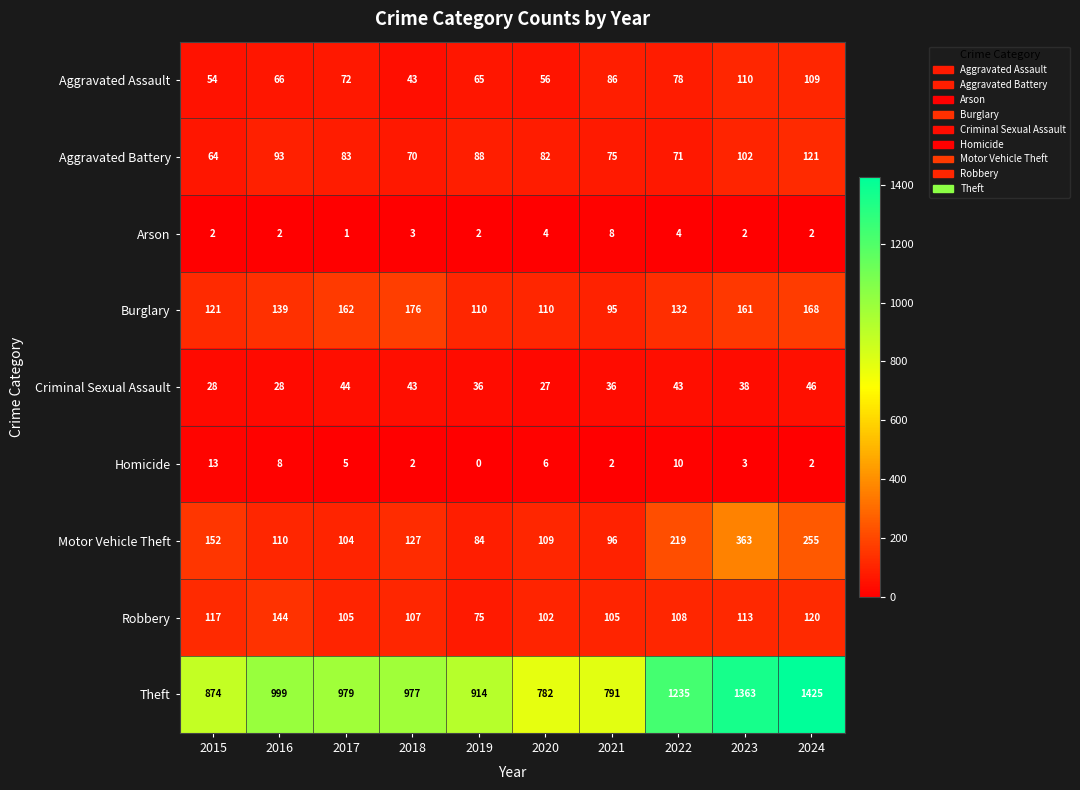

At which category is the sum across all series the highest?

2023